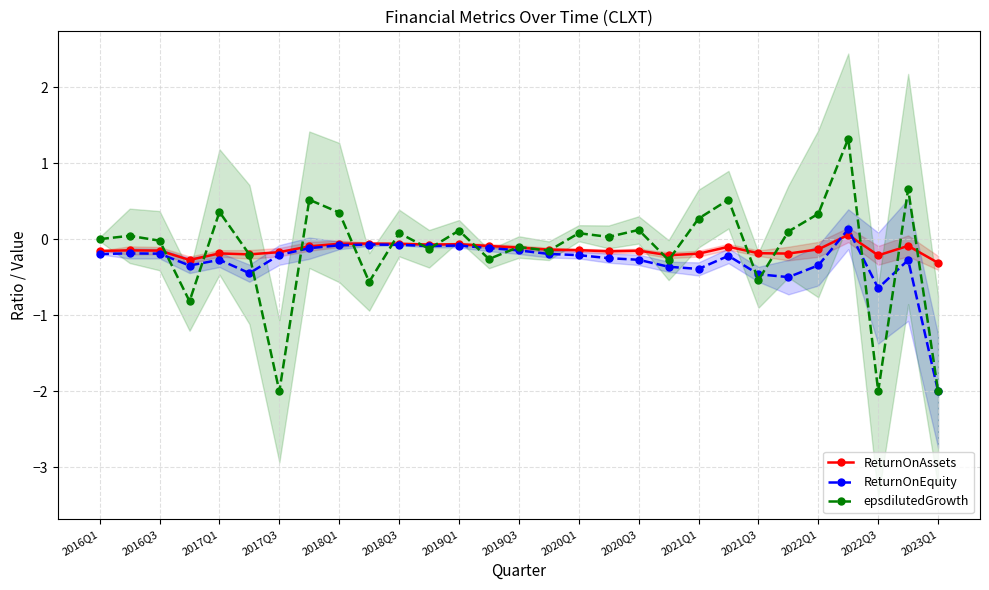

In ReturnOnEquity, how many points are lower than both neighbors (excluding endpoints)?

6